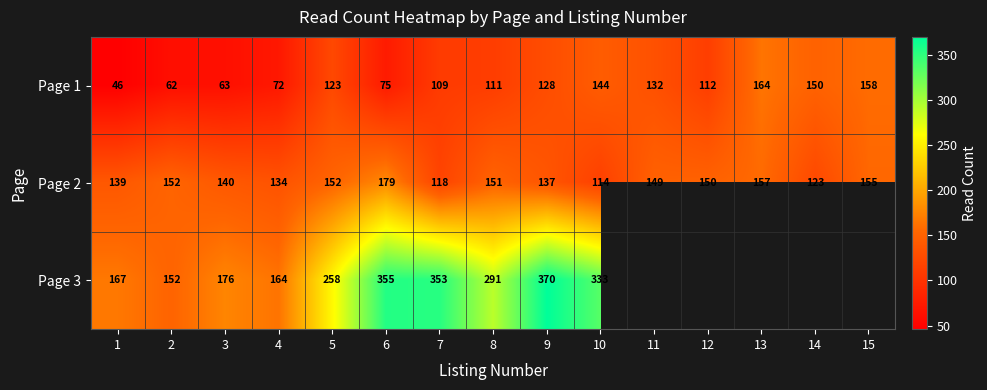

What is the sum of the Page 1 values at 2 and 4?

134